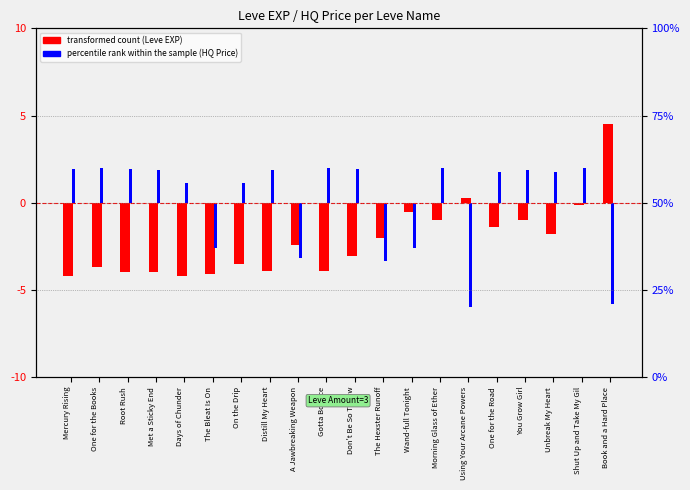

Which category has the lowest value in the percentile rank within sample (HQ Price) series?

Using Your Arcane Powers